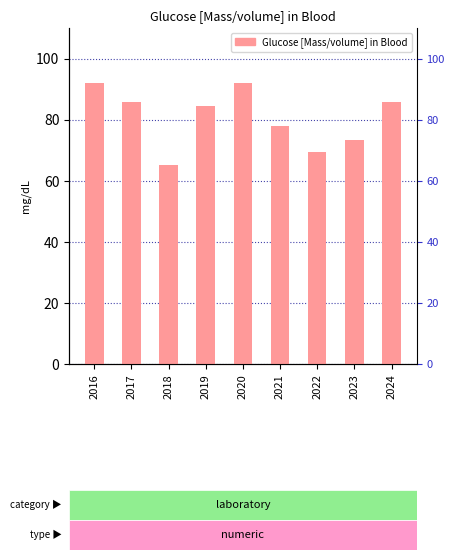

Reading left to right, transcribe all the data shown in this chart.

2016=91.9	2017=85.7	2018=65.0	2019=84.6	2020=92.0	2021=77.8	2022=69.4	2023=73.3	2024=85.9